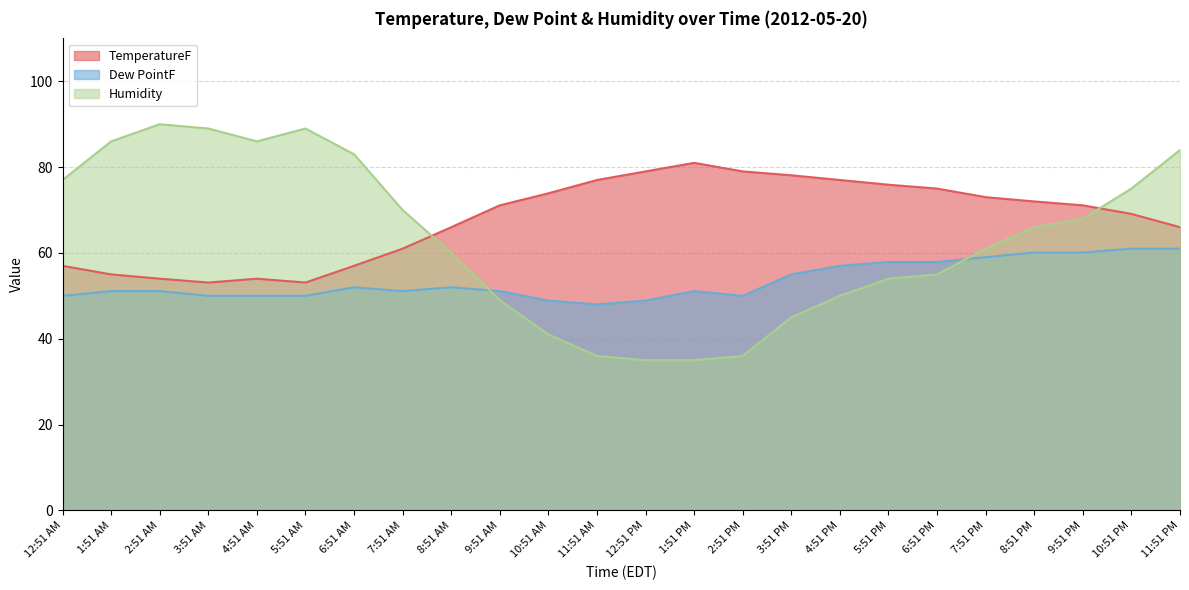

At which label does Humidity first exceed 66?

12:51 AM